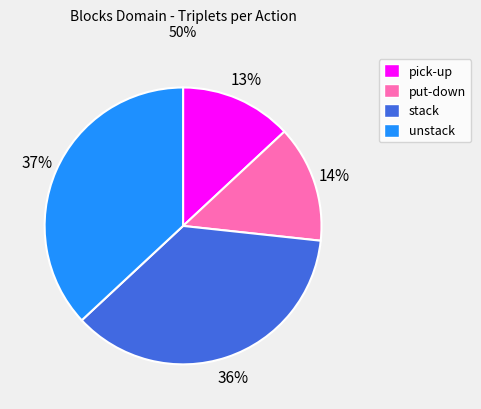

To the nearest percent, what is the combined percentage of unstack and pick-up?

50%